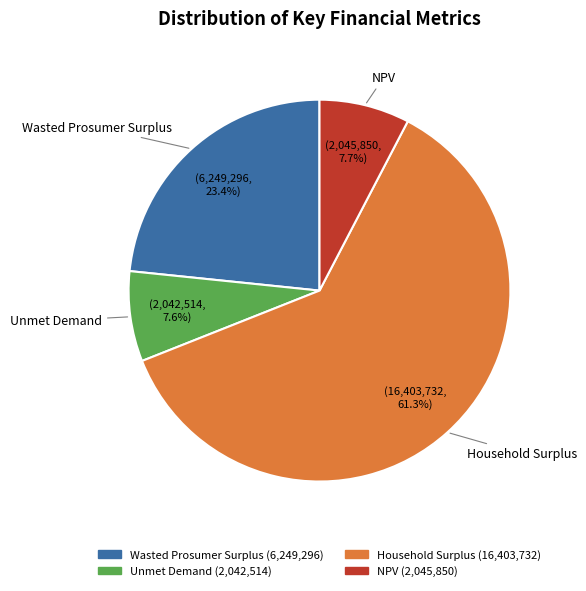

True or false: Household Surplus accounts for 67% of the total.

False